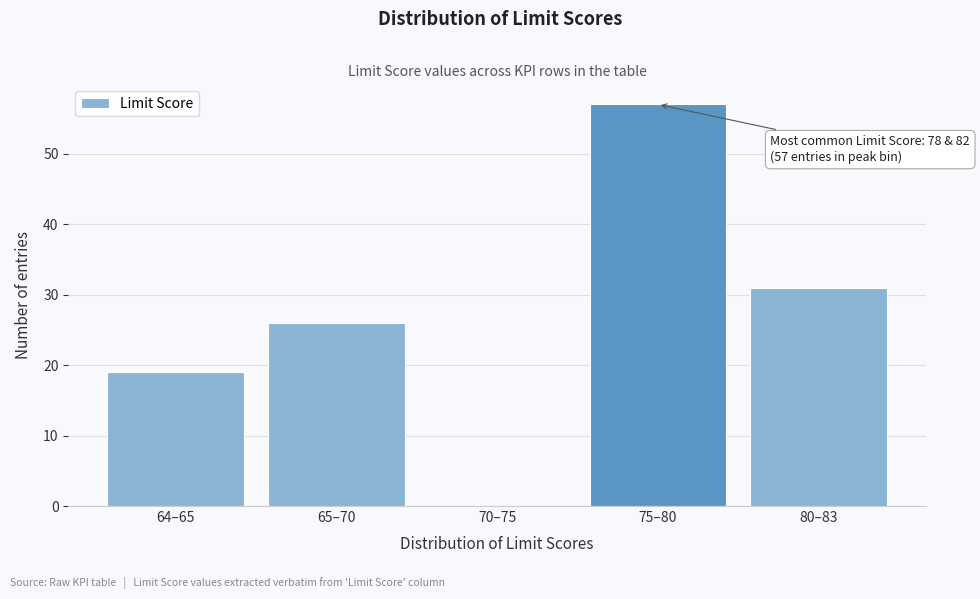

Reading left to right, what are all the values shown in this chart?

64–65=19	65–70=26	70–75=0	75–80=57	80–83=31